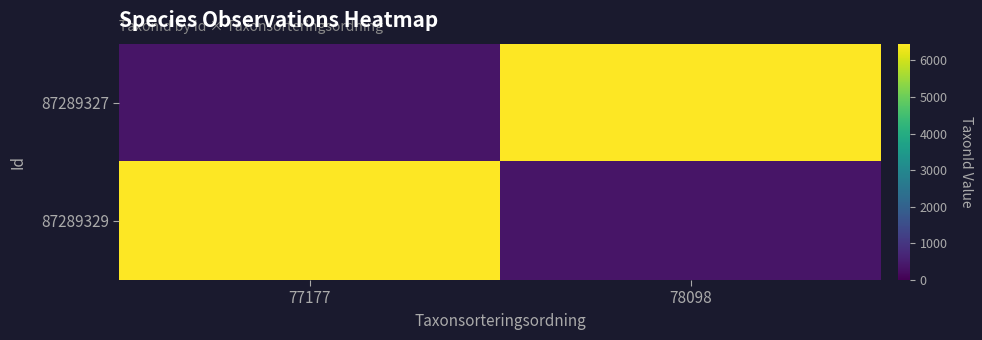

What is the total value across all series at 77177?

6806